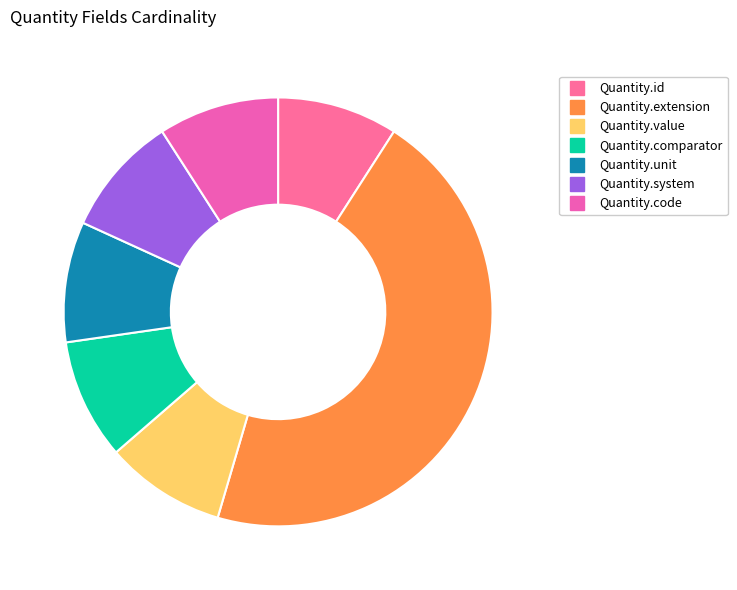

Which category has the biggest portion of the pie?

Quantity.extension